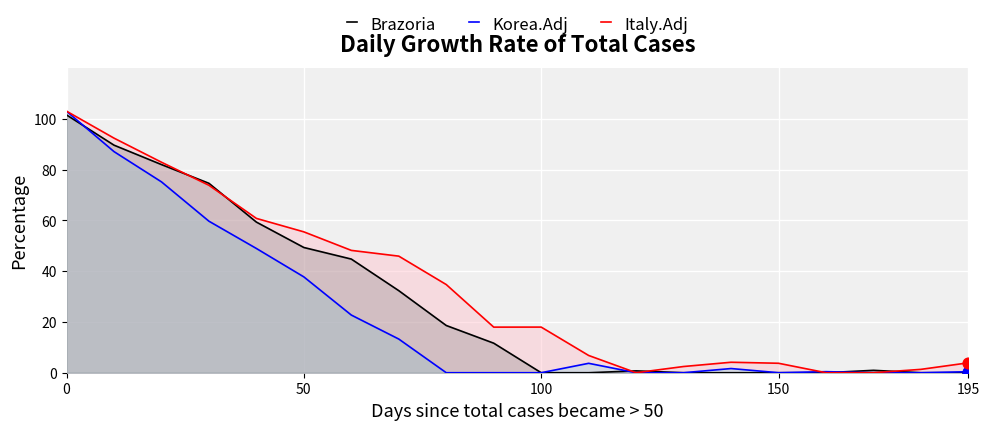

What are all the series names shown in the legend?

Brazoria, Korea.Adj, Italy.Adj